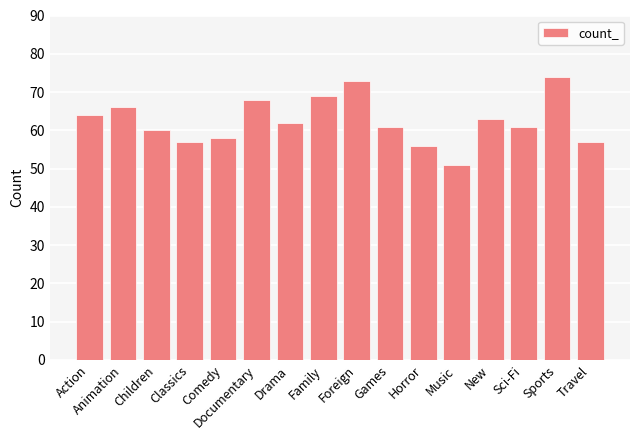

What is the minimum value shown in the chart?

51